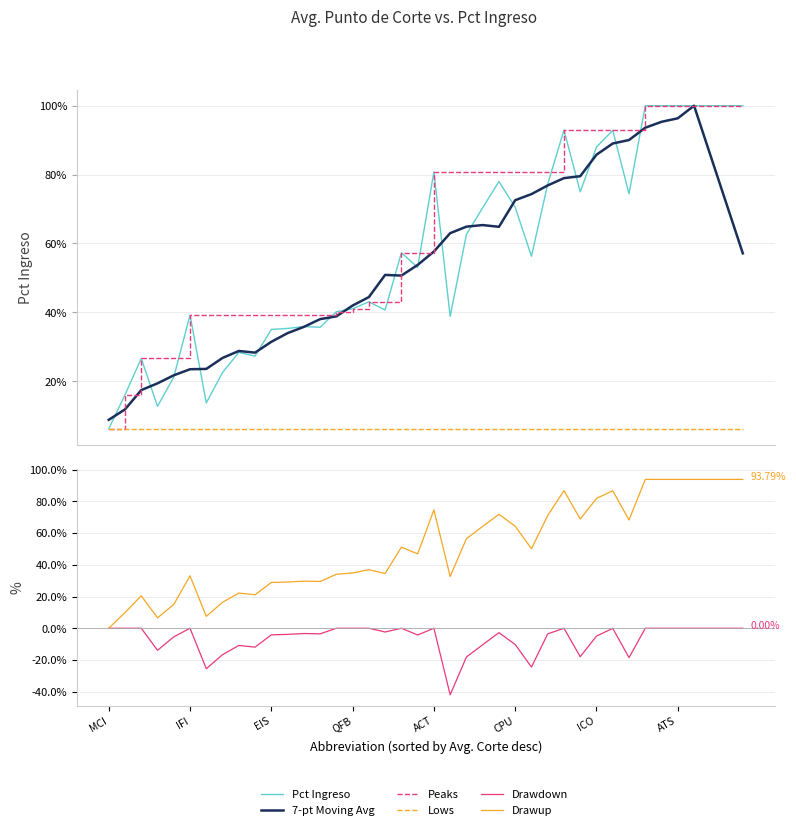

Reading left to right, list all the values displayed in this chart.

Pct Ingreso: 0.1	0.2	0.3	0.1	0.2	0.4	0.1	0.2	0.3	0.3	0.4	0.4	0.4	0.4	0.4	0.4	0.4	0.4	0.6	0.5	0.8	0.4	0.6	0.7	0.8	0.7	0.6	0.8	0.9	0.8	0.9	0.9	0.7	1.0	1.0	1.0	1.0	1.0	1.0	1.0
7-pt Moving Avg: 0.1	0.1	0.2	0.2	0.2	0.2	0.2	0.3	0.3	0.3	0.3	0.3	0.4	0.4	0.4	0.4	0.4	0.5	0.5	0.5	0.6	0.6	0.6	0.7	0.6	0.7	0.7	0.8	0.8	0.8	0.9	0.9	0.9	0.9	1.0	1.0	1.0	0.9	0.7	0.6
Peaks: 0.1	0.2	0.3	0.3	0.3	0.4	0.4	0.4	0.4	0.4	0.4	0.4	0.4	0.4	0.4	0.4	0.4	0.4	0.6	0.6	0.8	0.8	0.8	0.8	0.8	0.8	0.8	0.8	0.9	0.9	0.9	0.9	0.9	1.0	1.0	1.0	1.0	1.0	1.0	1.0
Lows: 0.1	0.1	0.1	0.1	0.1	0.1	0.1	0.1	0.1	0.1	0.1	0.1	0.1	0.1	0.1	0.1	0.1	0.1	0.1	0.1	0.1	0.1	0.1	0.1	0.1	0.1	0.1	0.1	0.1	0.1	0.1	0.1	0.1	0.1	0.1	0.1	0.1	0.1	0.1	0.1
Drawdown: 0.0	0.0	0.0	-0.1	-0.1	0.0	-0.3	-0.2	-0.1	-0.1	-0.0	-0.0	-0.0	-0.0	0.0	0.0	0.0	-0.0	0.0	-0.0	0.0	-0.4	-0.2	-0.1	-0.0	-0.1	-0.2	-0.0	0.0	-0.2	-0.0	-0.0	-0.2	0.0	0.0	0.0	0.0	0.0	0.0	0.0
Drawup: 0.0	0.1	0.2	0.1	0.1	0.3	0.1	0.2	0.2	0.2	0.3	0.3	0.3	0.3	0.3	0.3	0.4	0.3	0.5	0.5	0.7	0.3	0.6	0.6	0.7	0.6	0.5	0.7	0.9	0.7	0.8	0.9	0.7	0.9	0.9	0.9	0.9	0.9	0.9	0.9